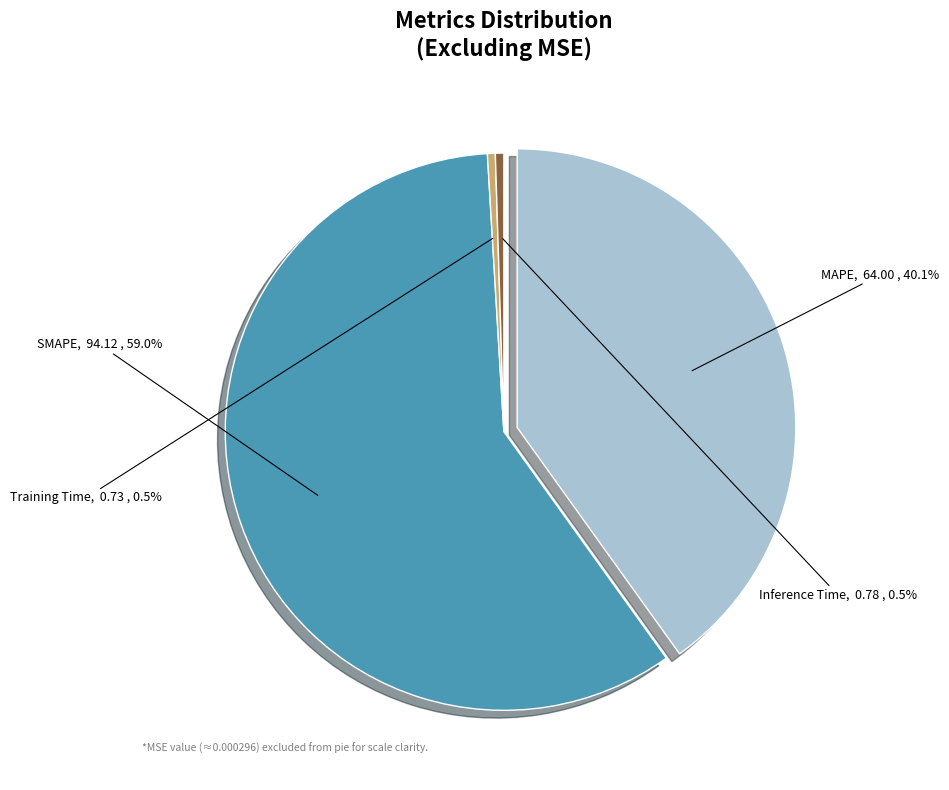

To the nearest percent, what is the average slice percentage?

25%